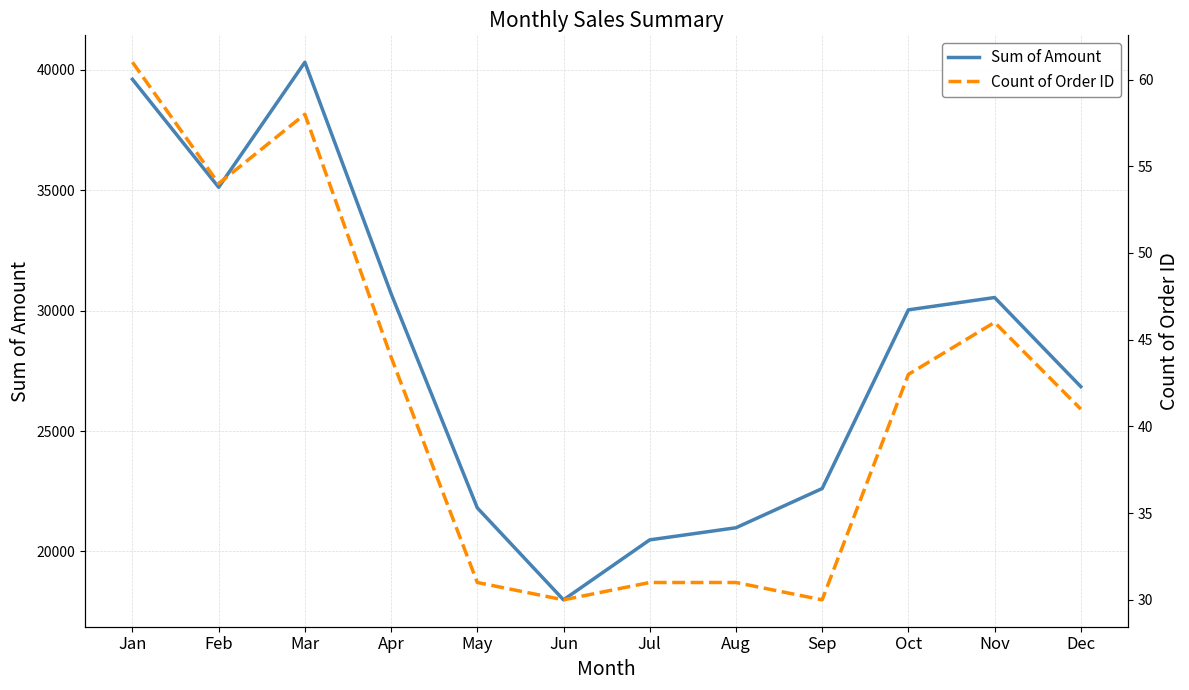

Is it true that Sum of Amount equals 12329 at Aug?

False